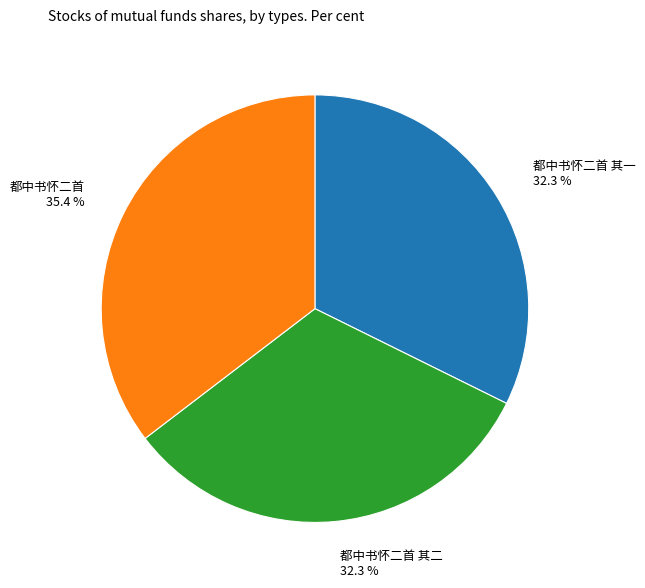

Is there a majority slice in this chart?

No